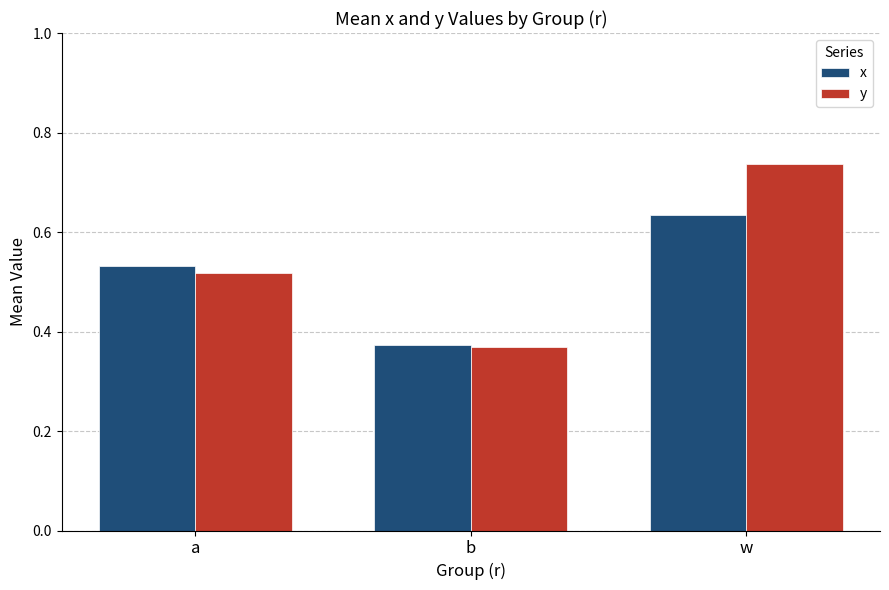

What is the sum of the x values at a and b?

0.9